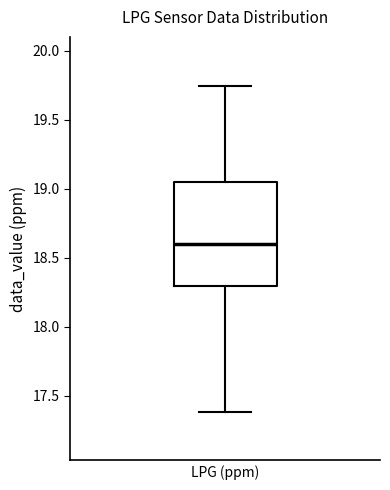

Read this box plot against the y-axis: the position of the median line, the range covered by the box, and the ends of both whiskers. The values are not printed on the chart, so give them approximately, as read against the axis.

median 18.60, box 18.30 to 19.05, whiskers 17.40 to 19.75